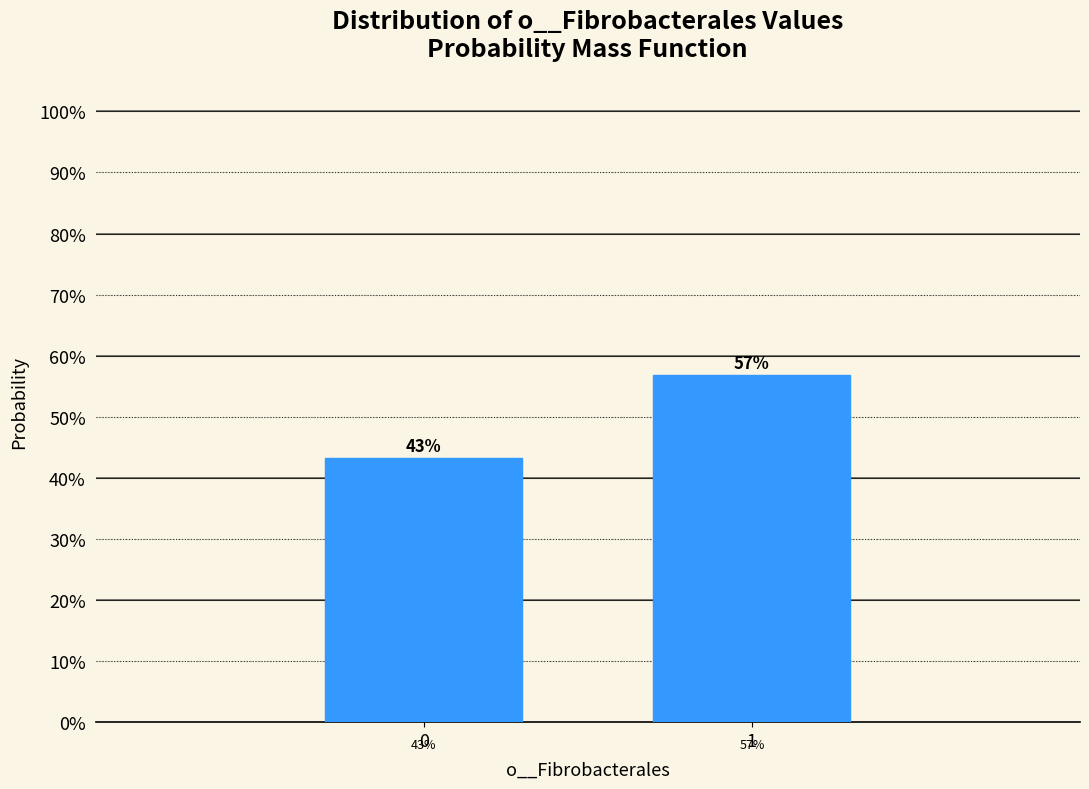

Does the chart contain any negative values?

No